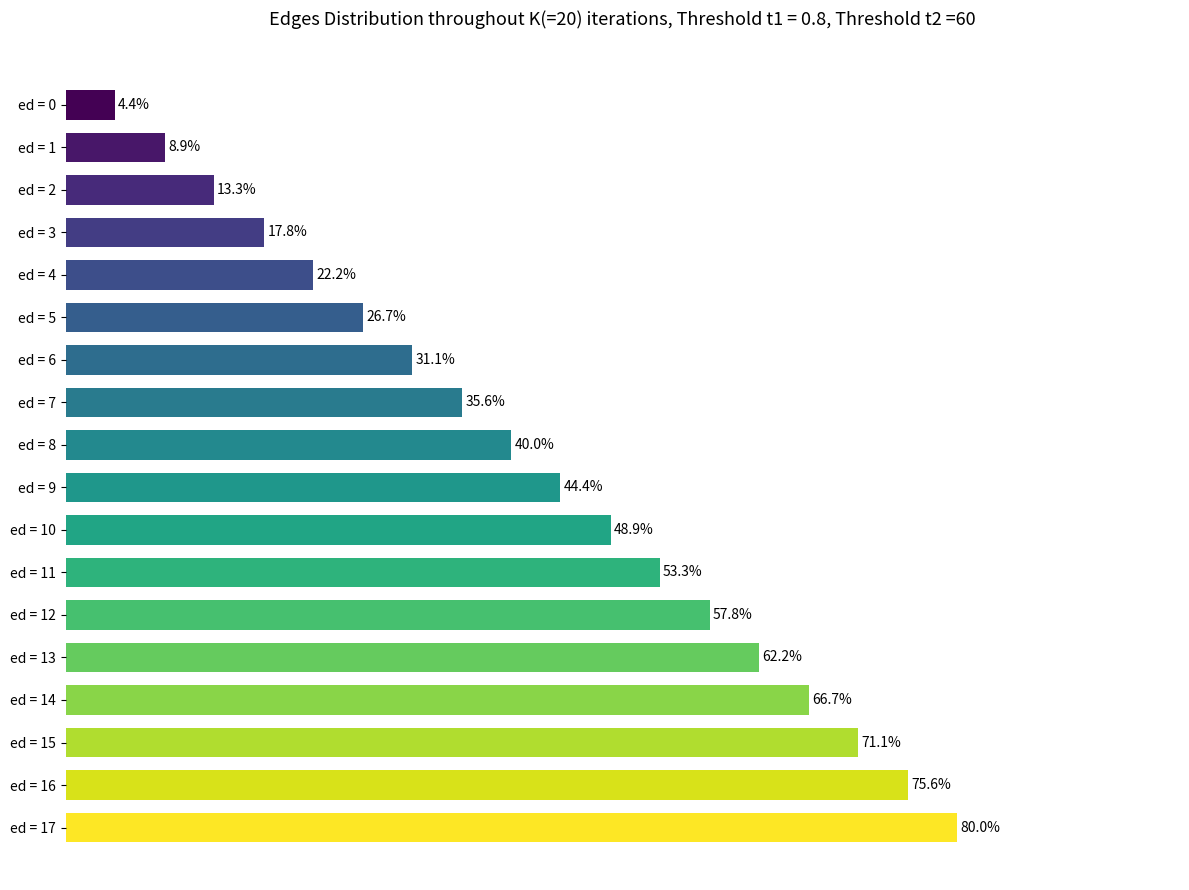

At which category does the chart reach its minimum across all series?

ed = 0